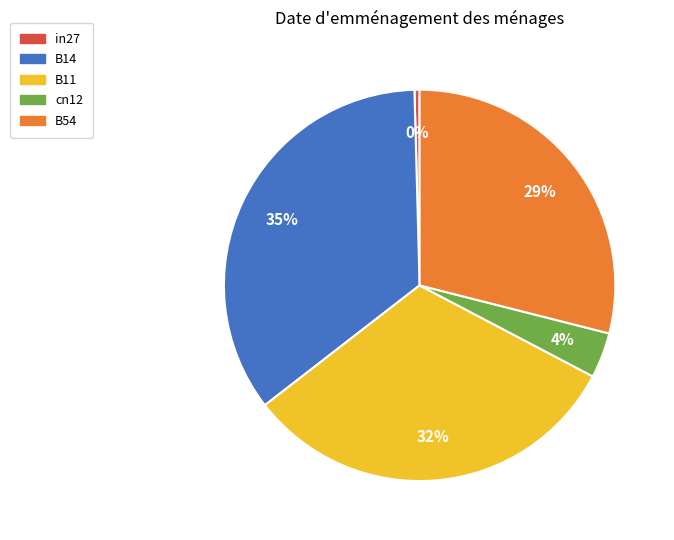

Do in27 and B11 together represent more than half of the pie?

No